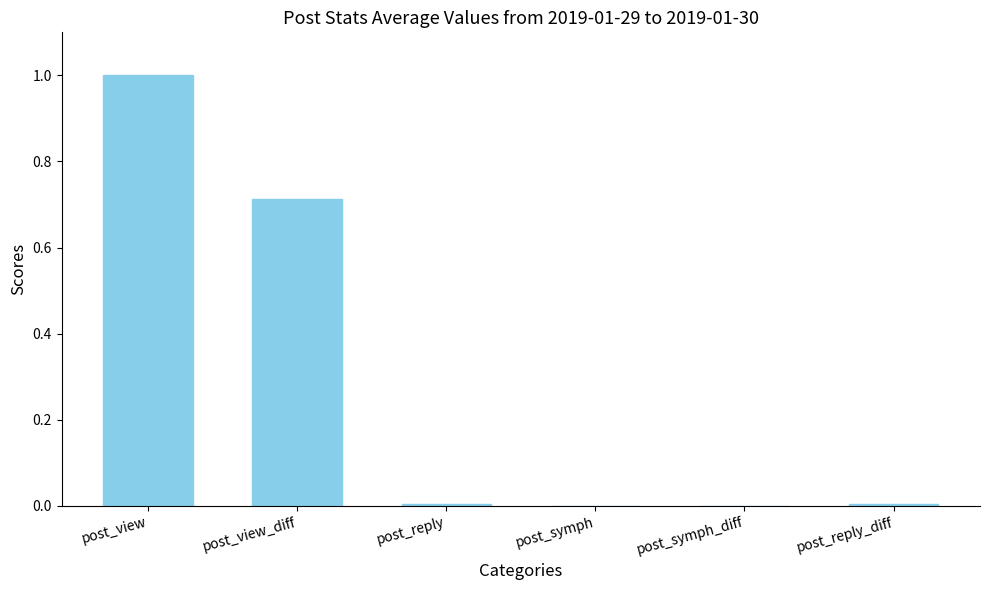

The value at post_reply_diff is 0.0. True or false?

True